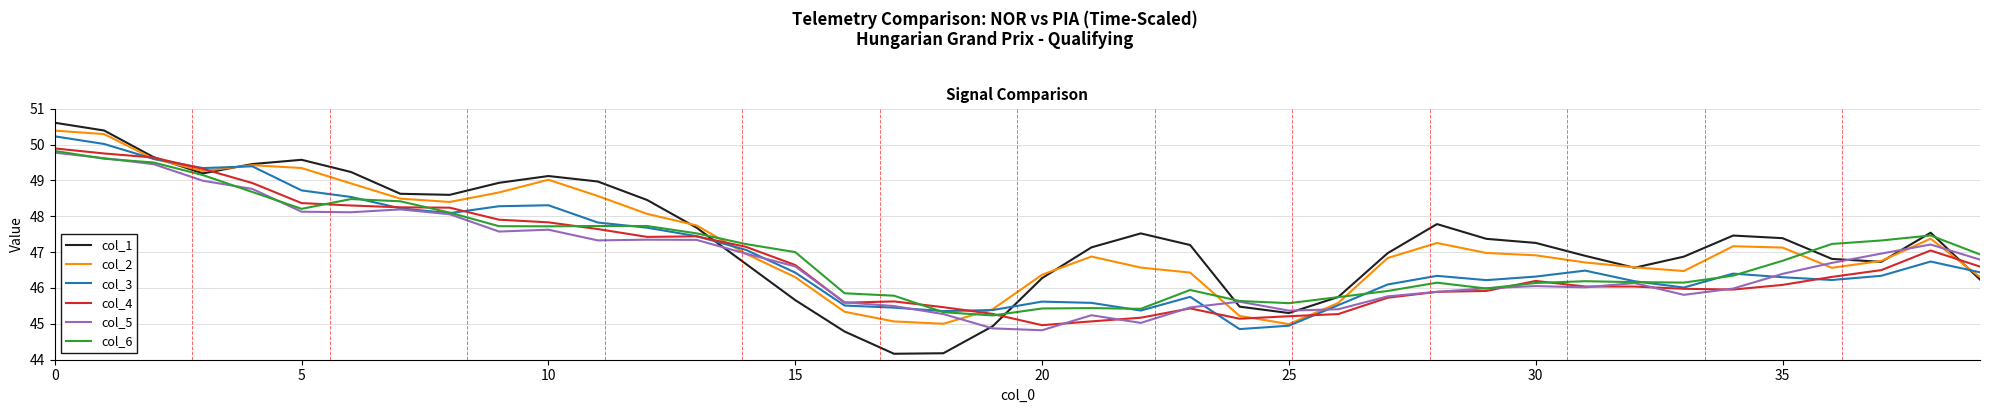

Count the number of categories in the chart.

40